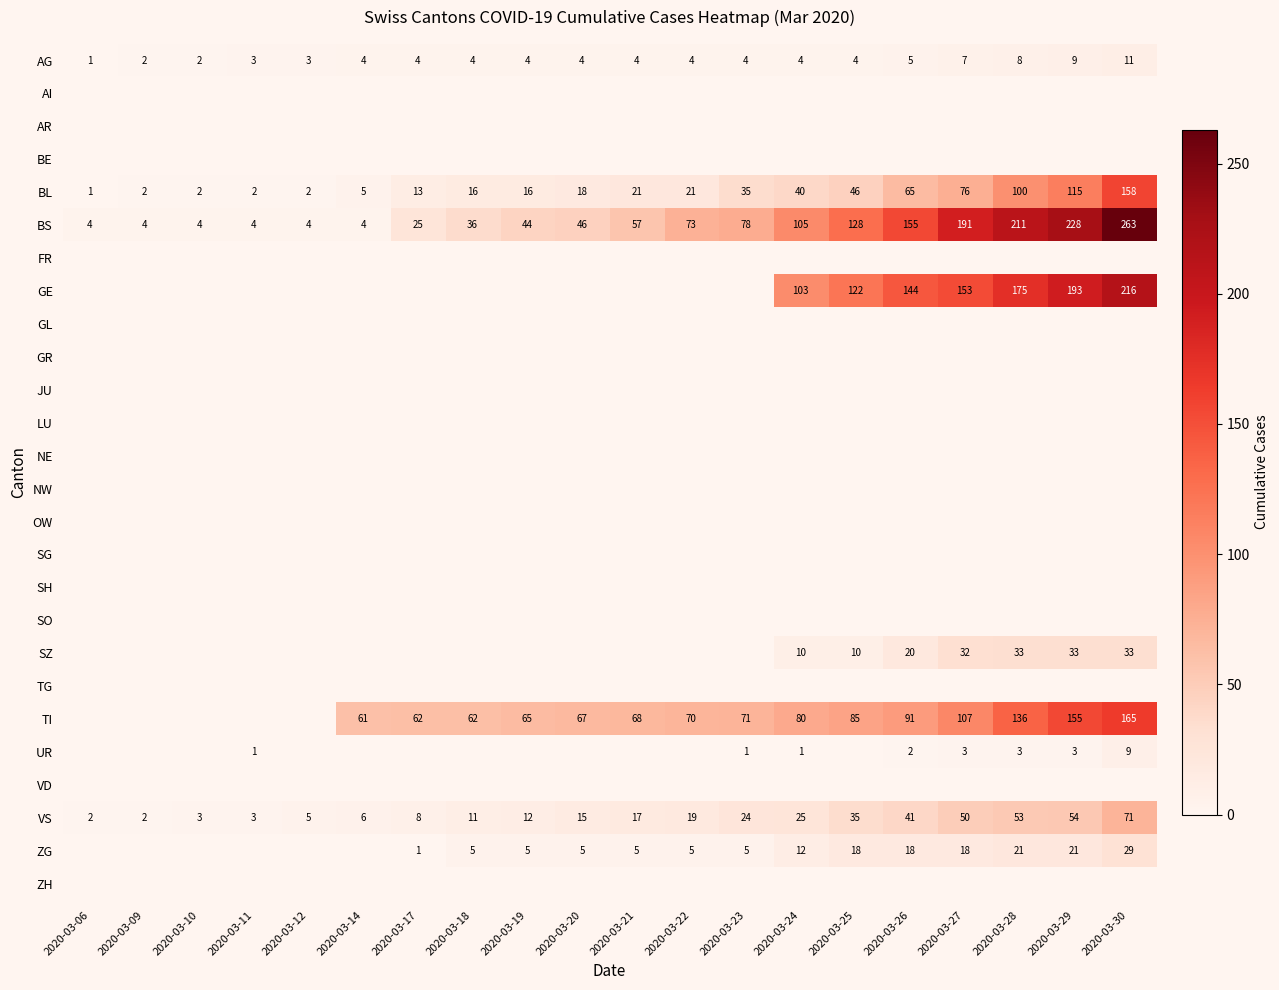

How many data points does each series have?

20